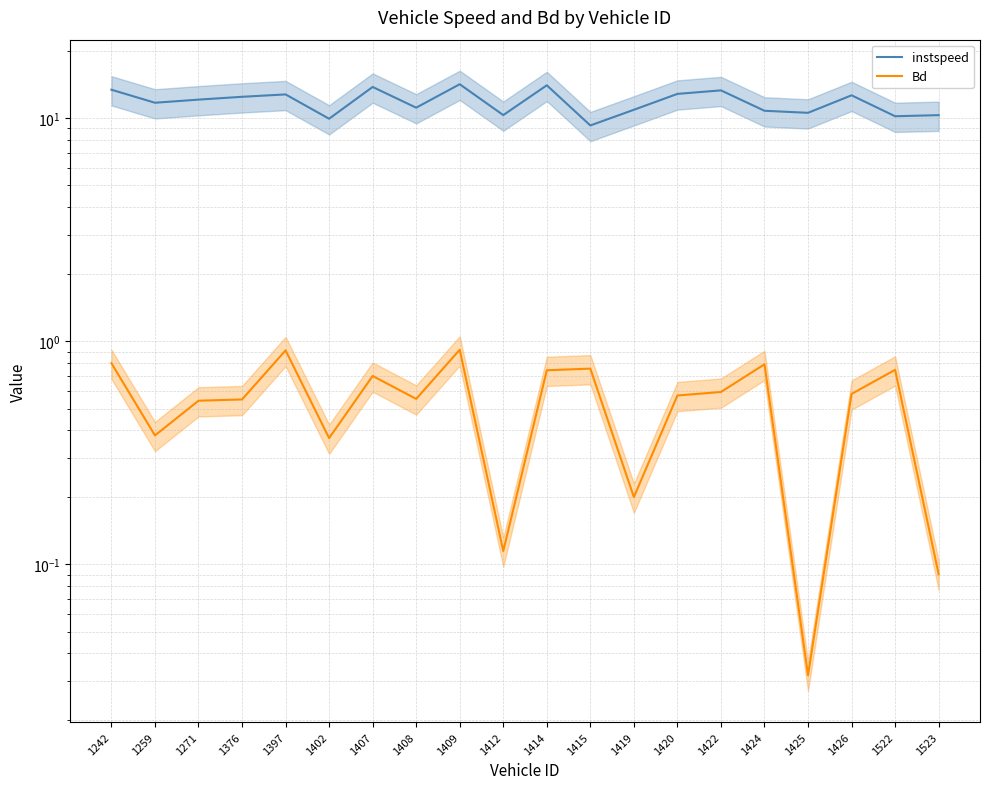

Count the number of data series in this chart.

2